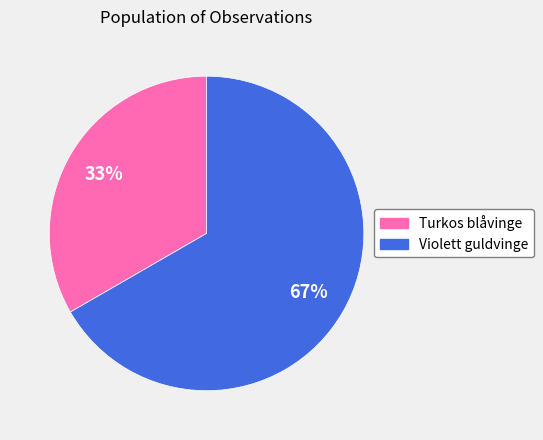

Count the number of slices in the pie.

2